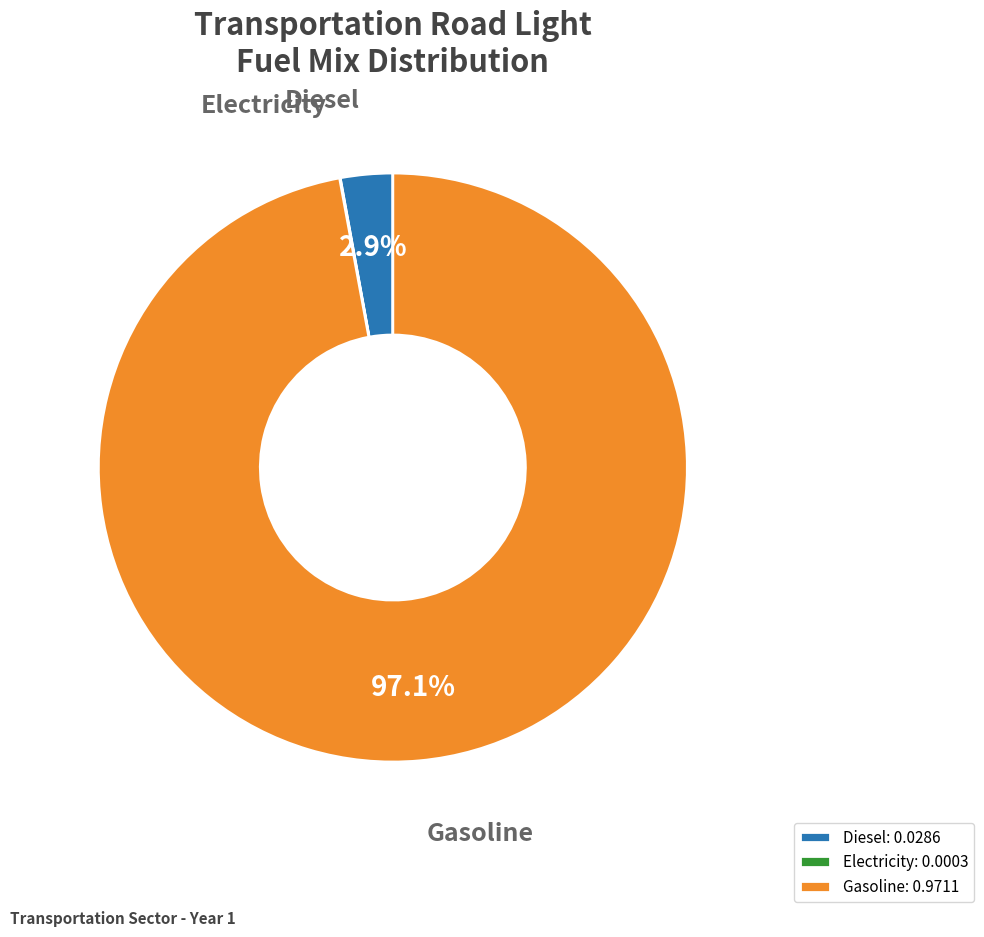

Which category has the biggest portion of the pie?

Gasoline: 0.9711